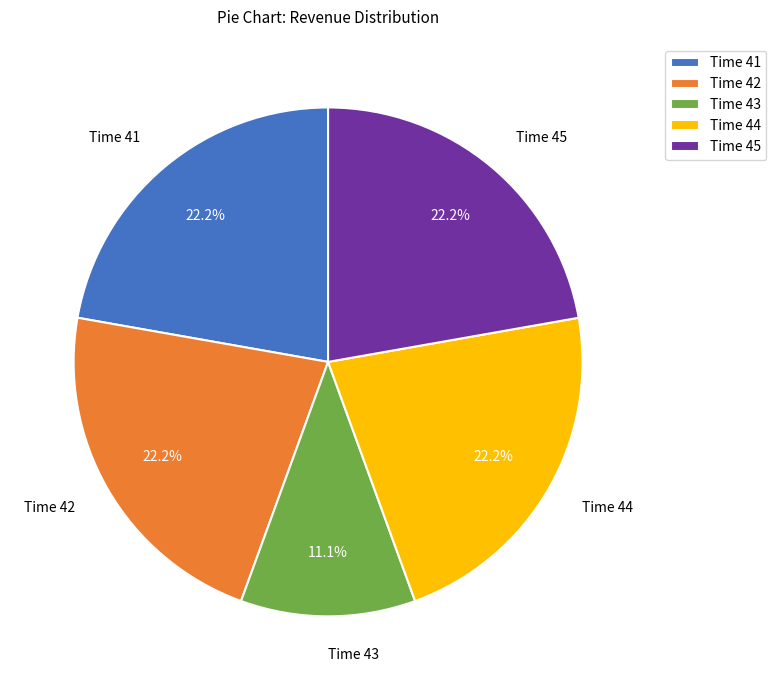

Which category has the smallest portion of the pie?

Time 43